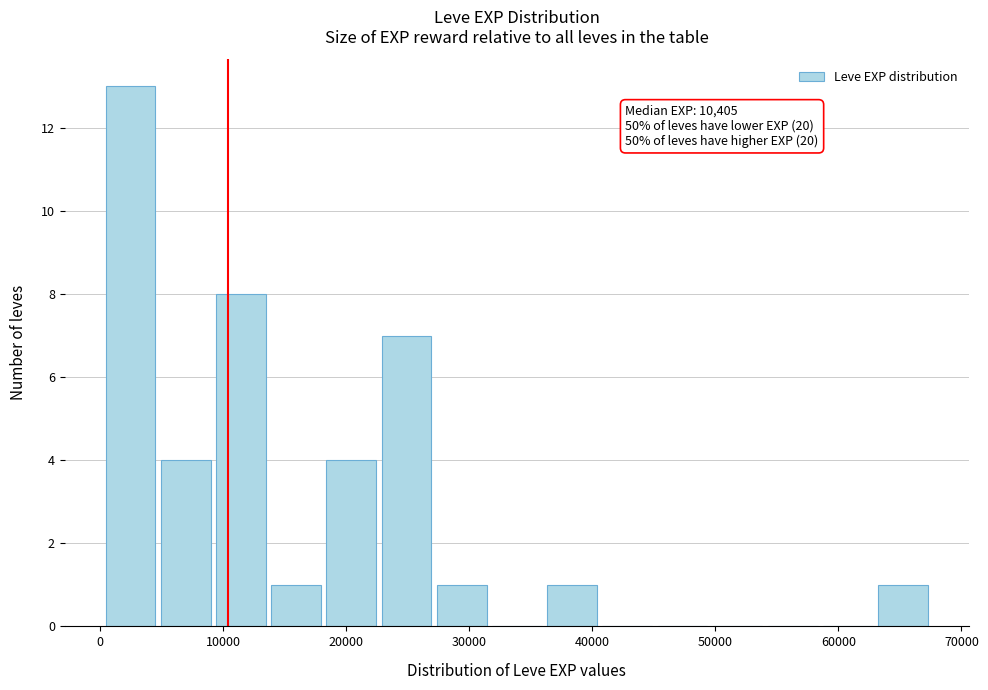

Which range on the x-axis has the tallest bar?

0 to 5000